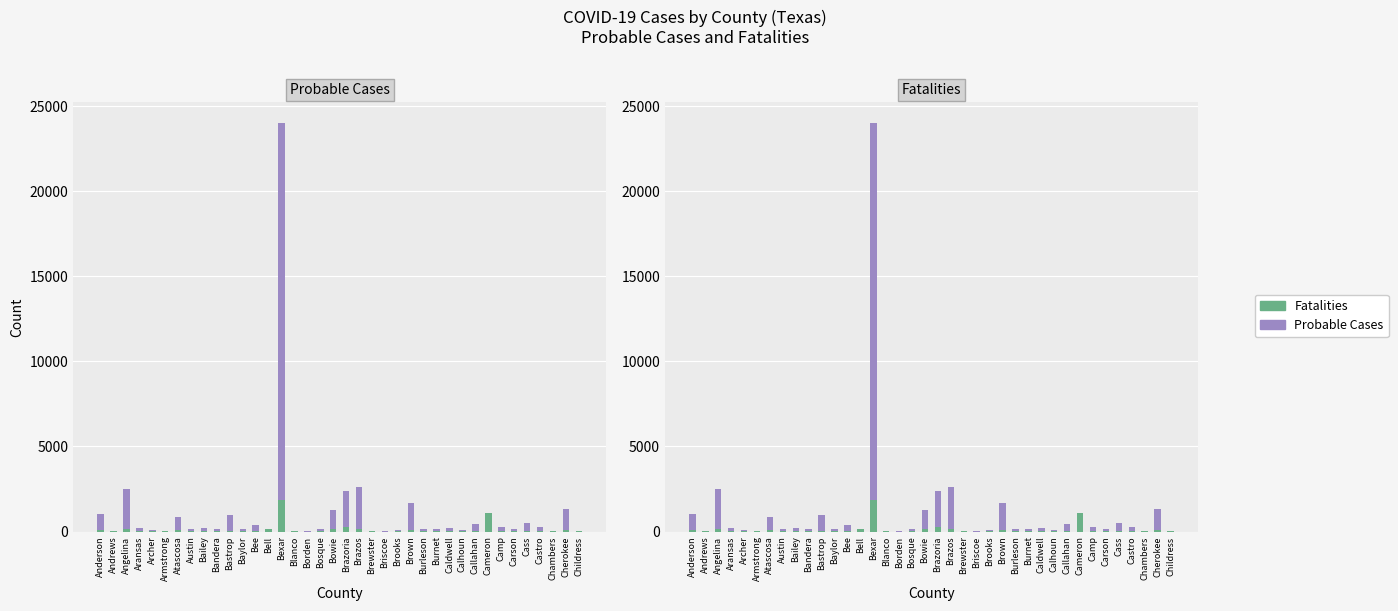

At which label does Probable Cases first exceed 142?

Anderson